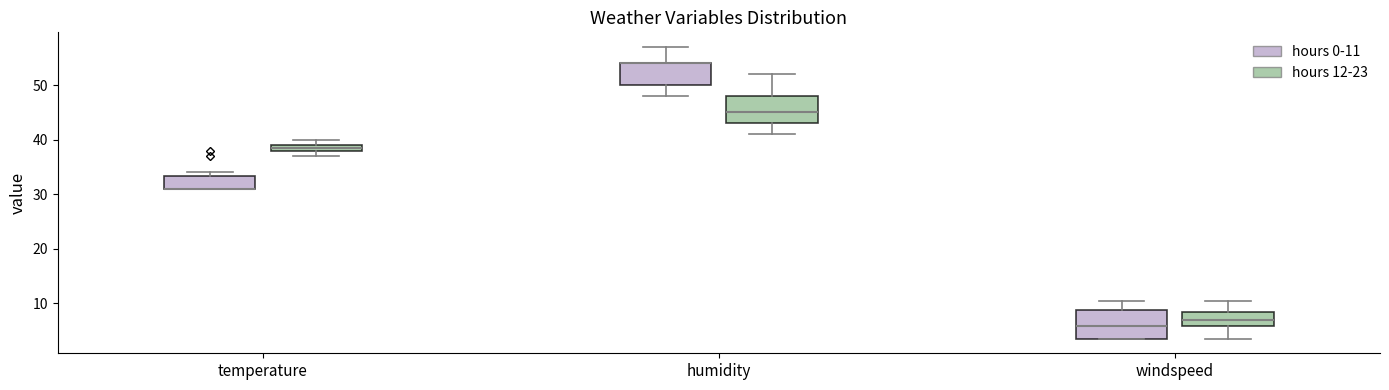

Where is the upper edge of the box for temperature (hours 12-23) on the y-axis? The values are not printed on the chart, so give them approximately, as read against the axis.

39